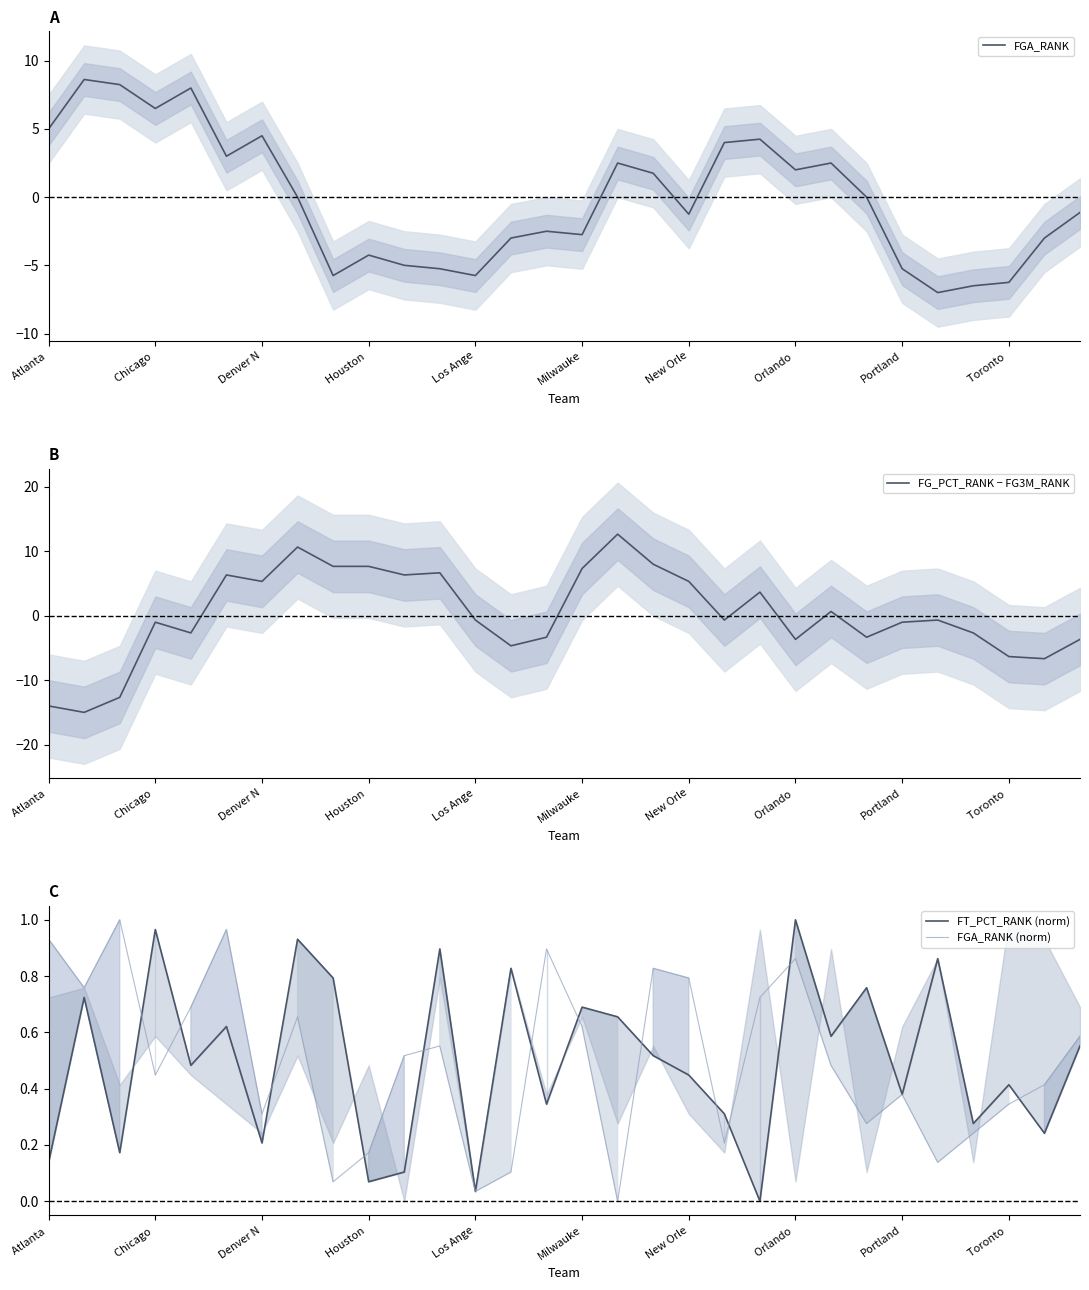

Which has a higher value, 25 or 17?

17